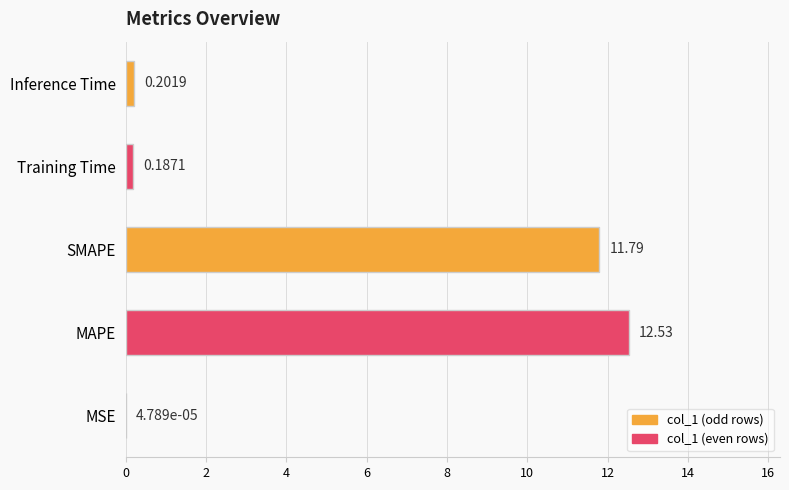

What is the sum of all values?

24.7